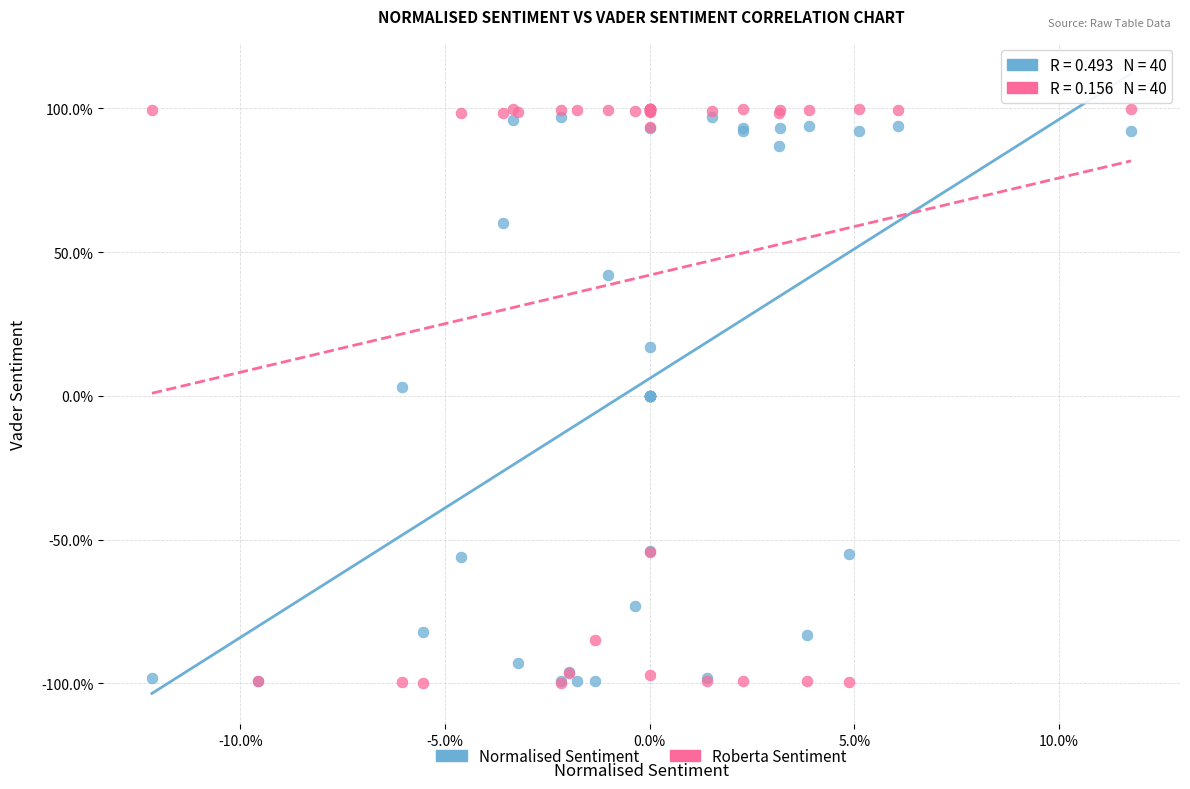

What are all the series names shown in the legend?

Normalised Sentiment, Roberta Sentiment